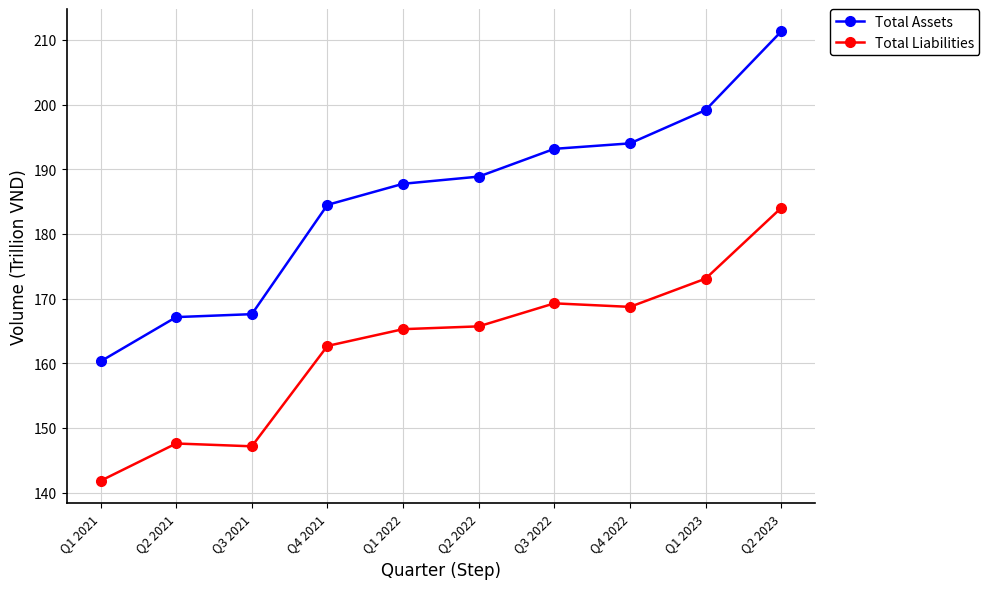

Read the Total Liabilities value at Q4 2021.

162.7